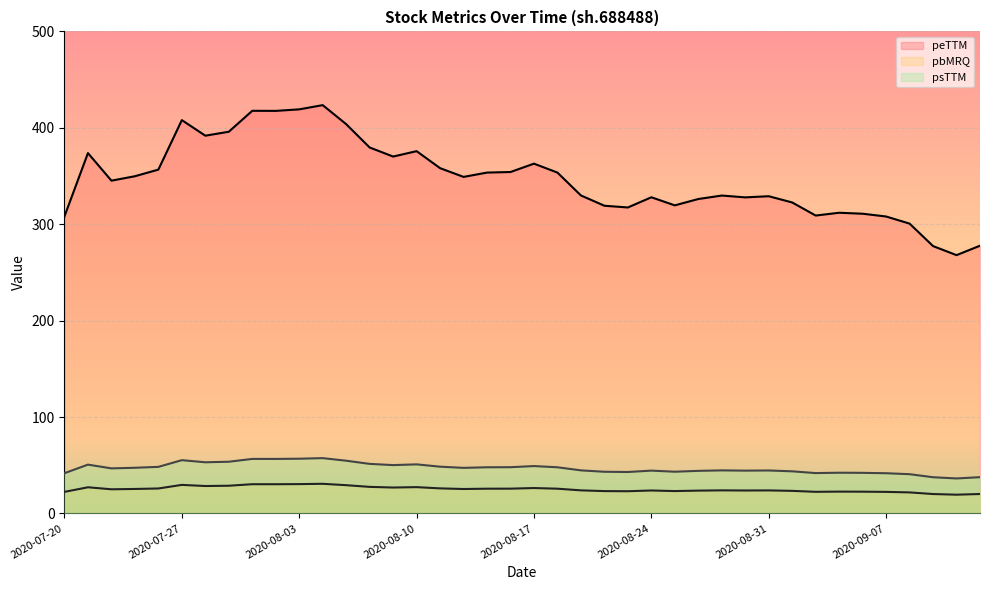

What is the spread (max minus min) of values at 2020-08-31?

305.1